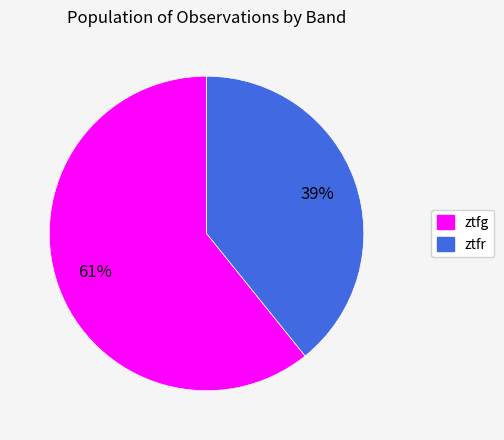

Is ztfg the majority of the pie?

Yes